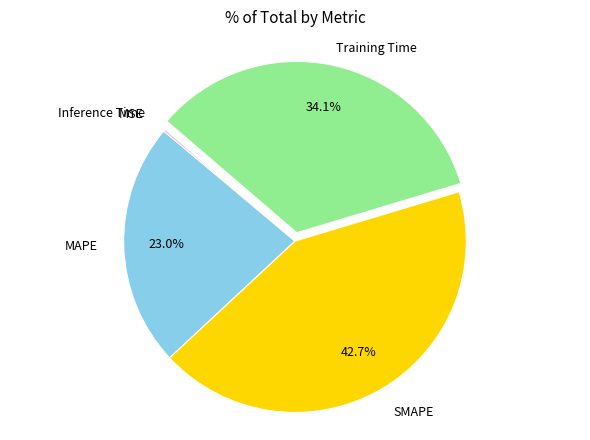

Does any single category account for the majority?

No